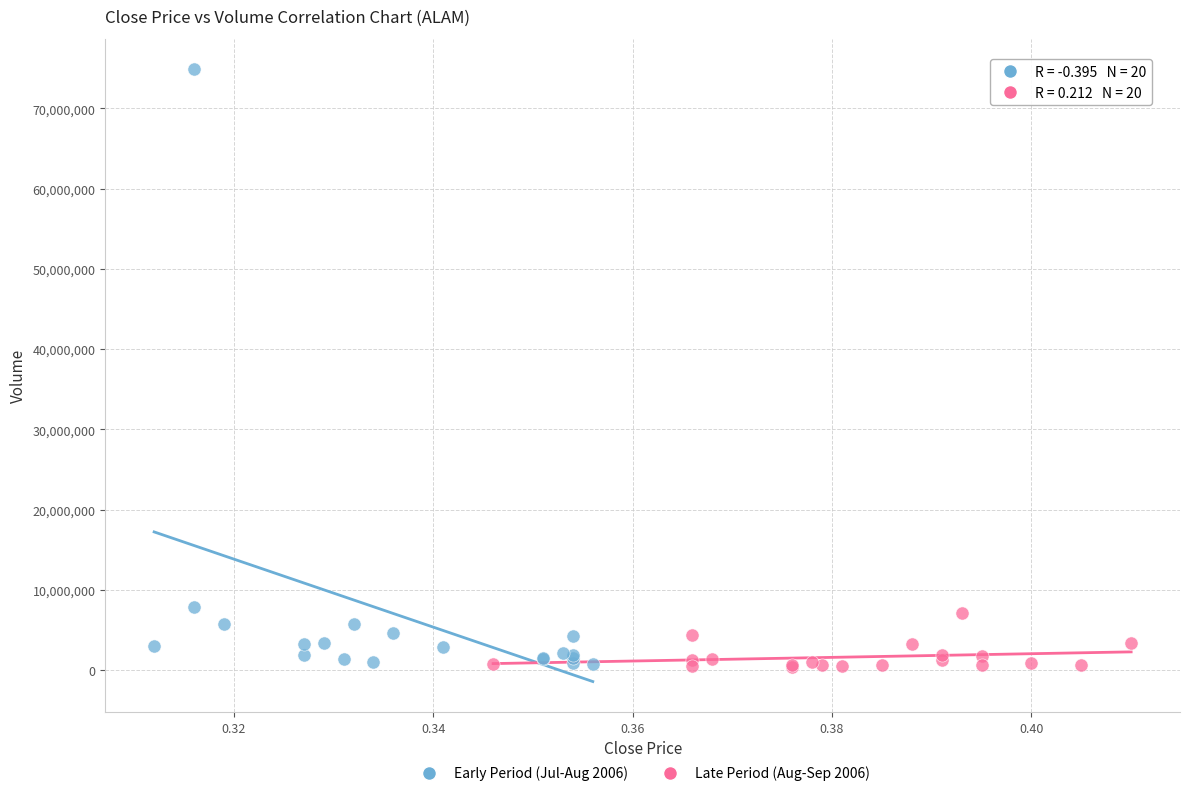

Which series has the widest spread of Y values?

Early Period (Jul-Aug 2006)